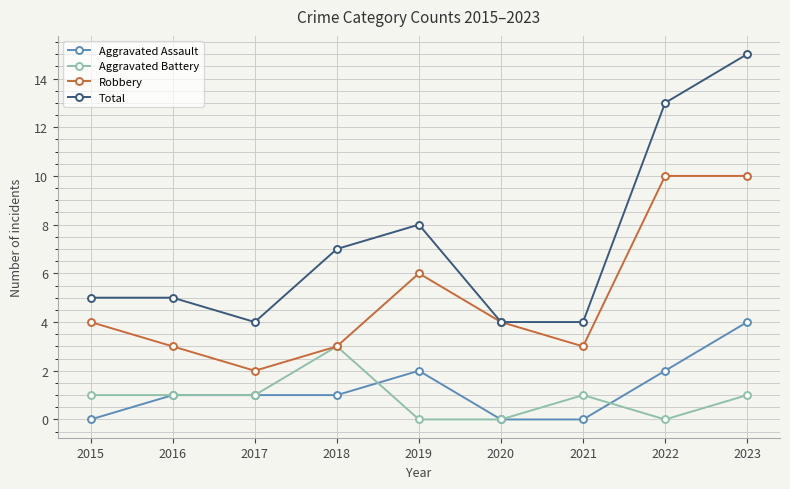

Is the value of Aggravated Battery at 2023 greater than the value of Total at 2020?

No